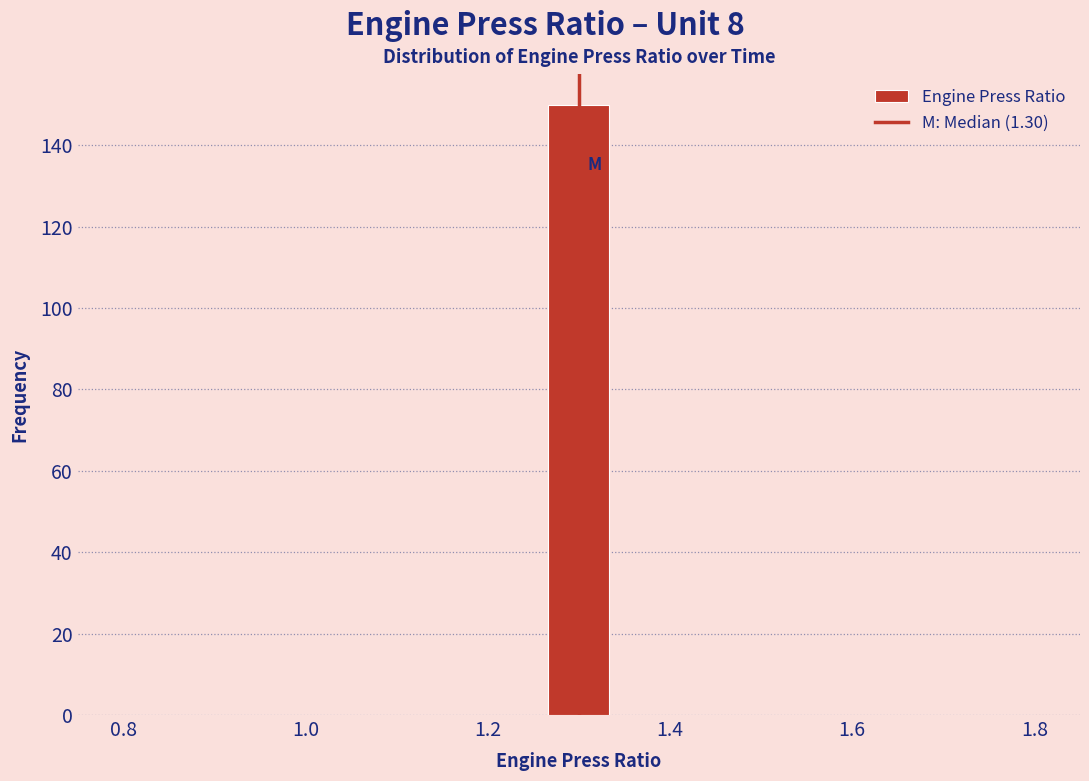

Read against the x-axis, roughly where is the centre of the tallest bar?

1.30